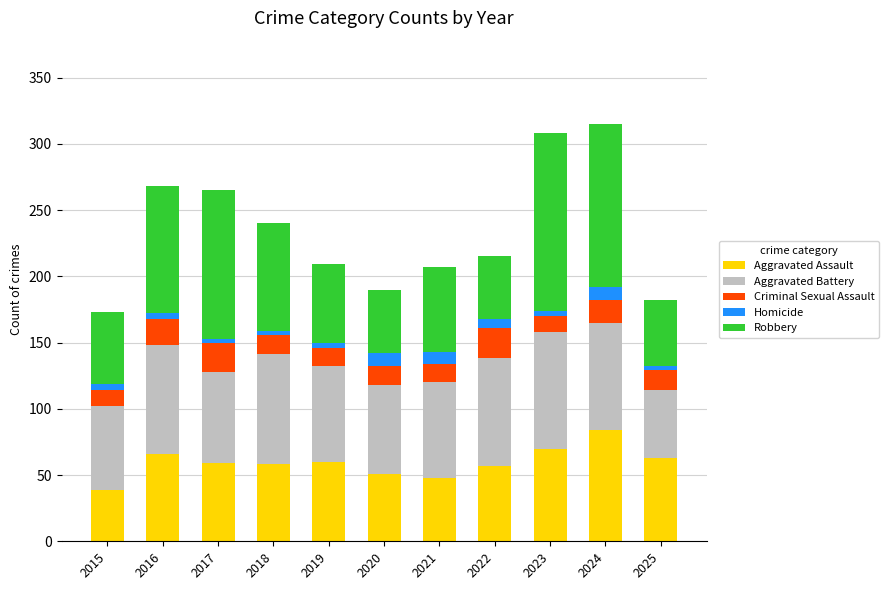

What is the lowest value of the Aggravated Assault series?

39